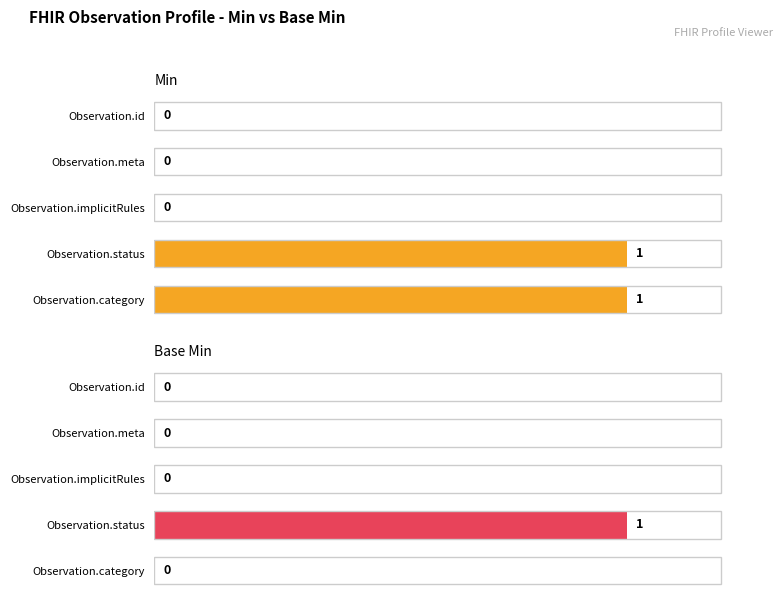

What are all the series names shown in the legend?

Min, Base Min